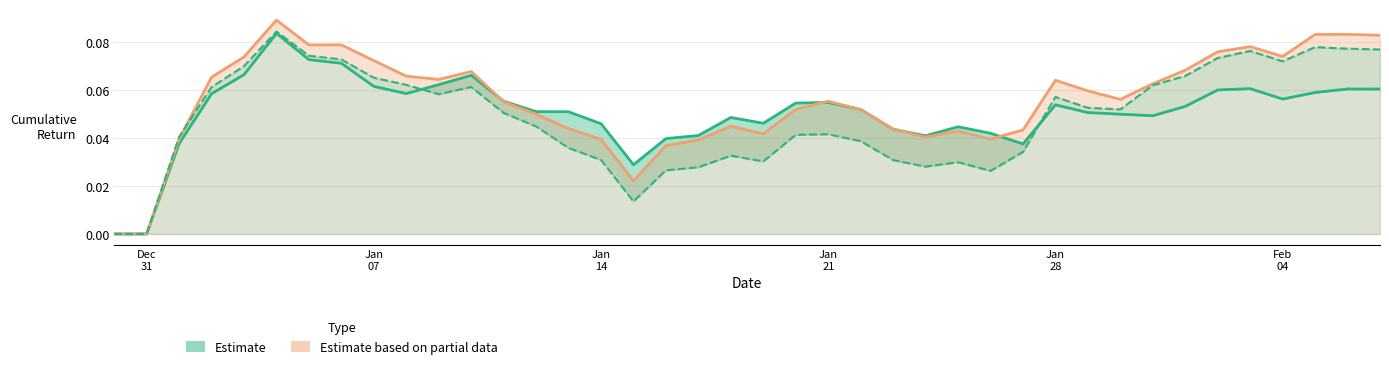

How many lines are shown in the chart?

3